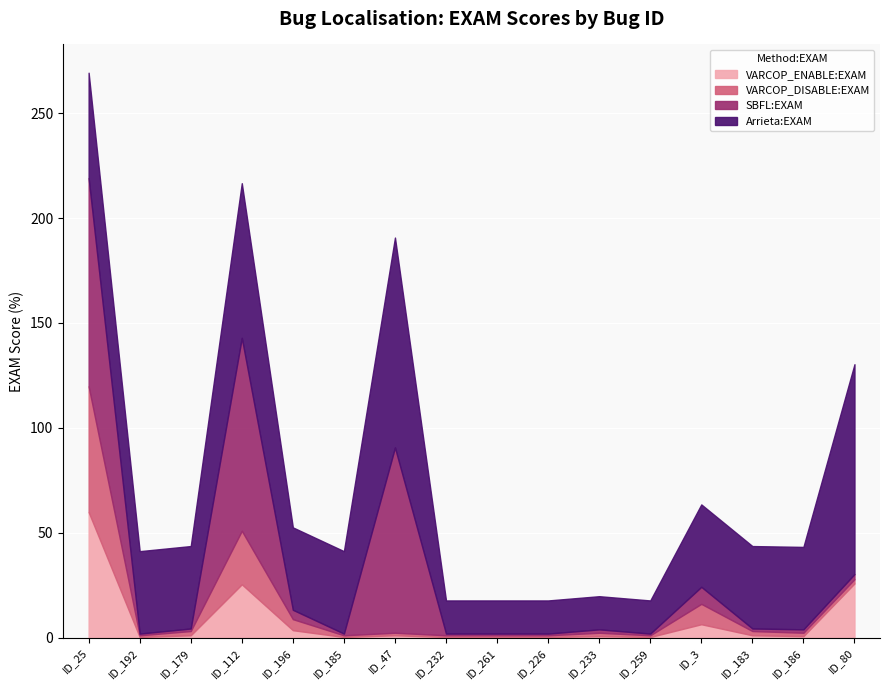

Which category has the highest value across all series?

ID_47